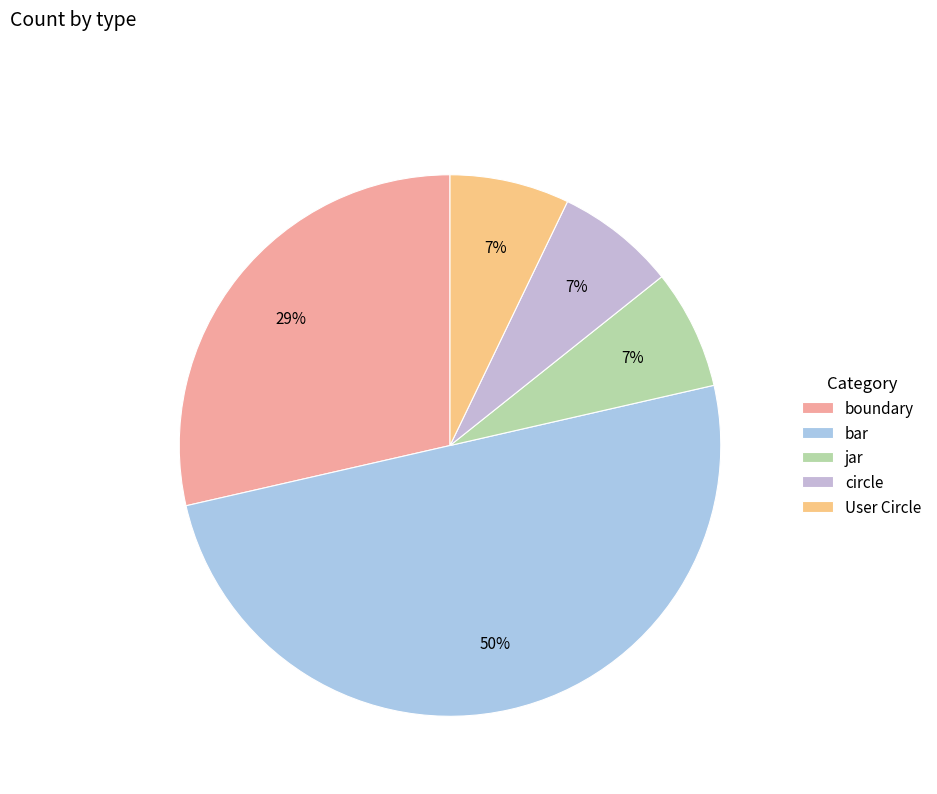

How many slices are in this pie chart?

5